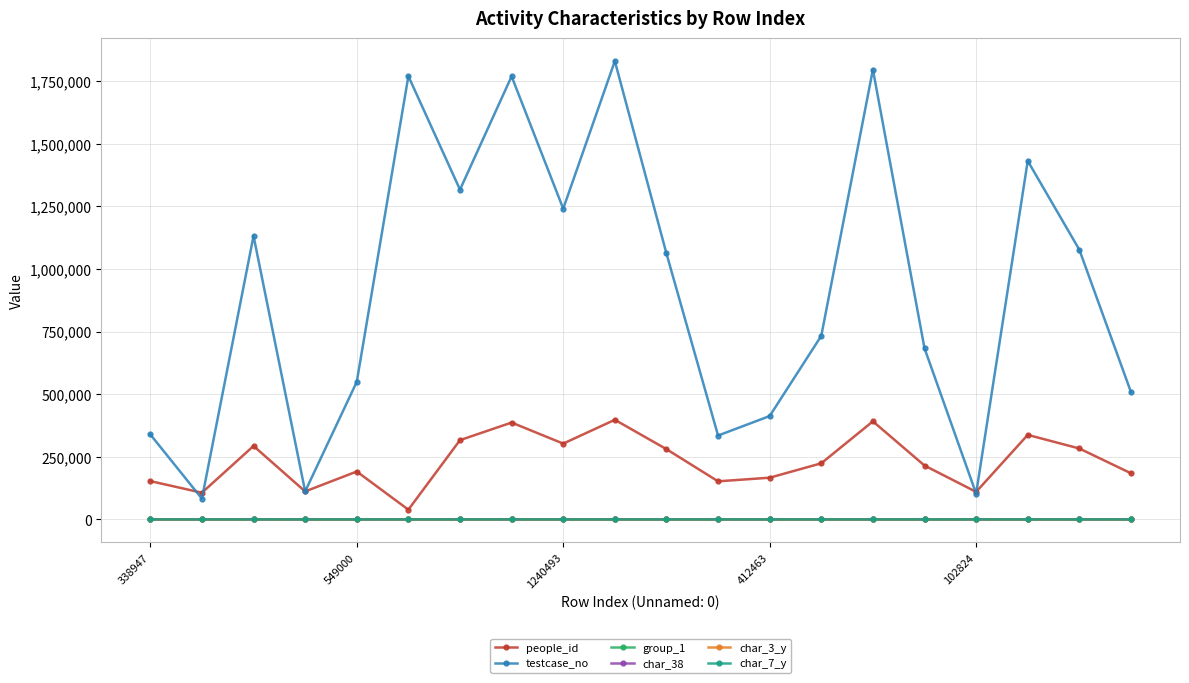

Which series has the largest range (max minus min)?

testcase_no